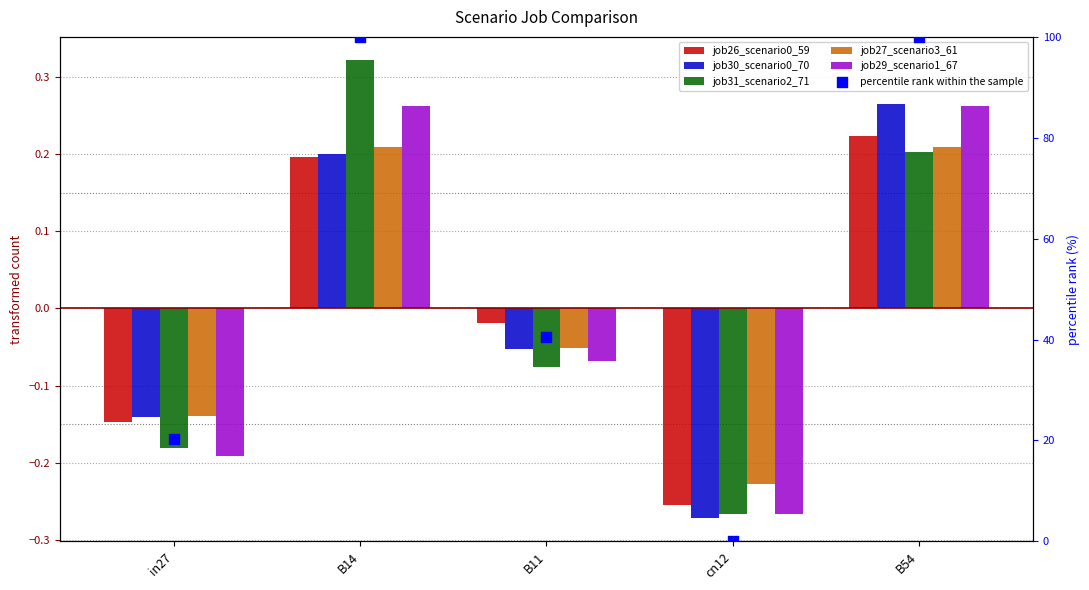

Which series has the widest spread of Y values?

percentile rank within the sample